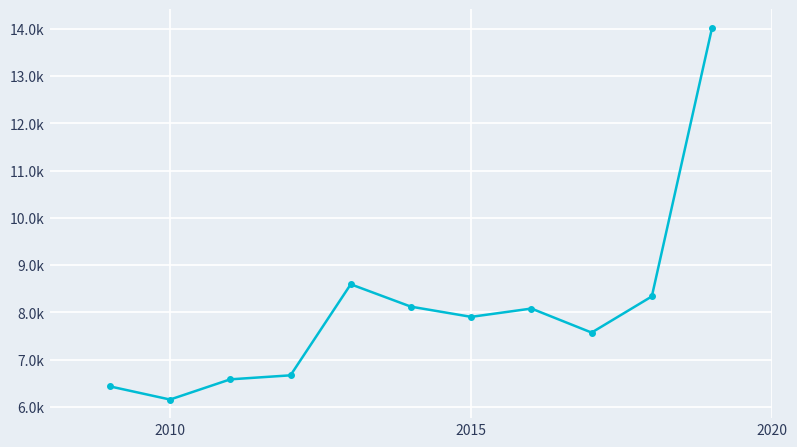

Which category has the lowest value across all series?

2010